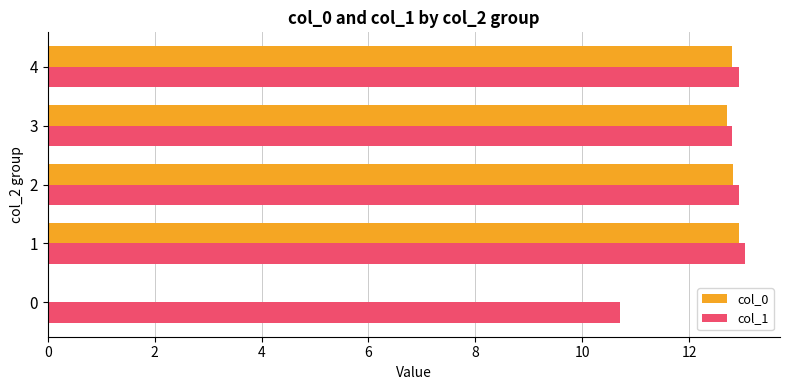

Is it true that col_0 equals 12.9 at 1?

True